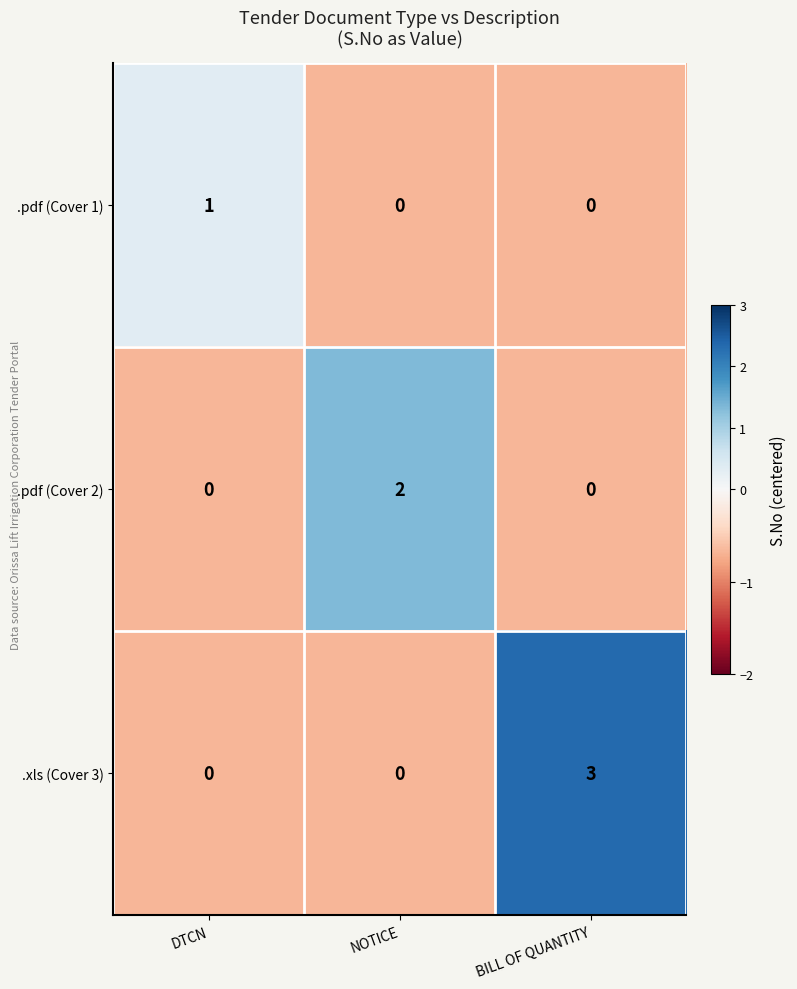

Reading left to right, what are all the values shown in this chart?

.pdf (Cover 1): 1	0	0
.pdf (Cover 2): 0	2	0
.xls (Cover 3): 0	0	3